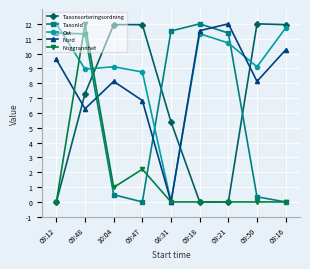

What is the highest value of the TaxonId series?

12.0